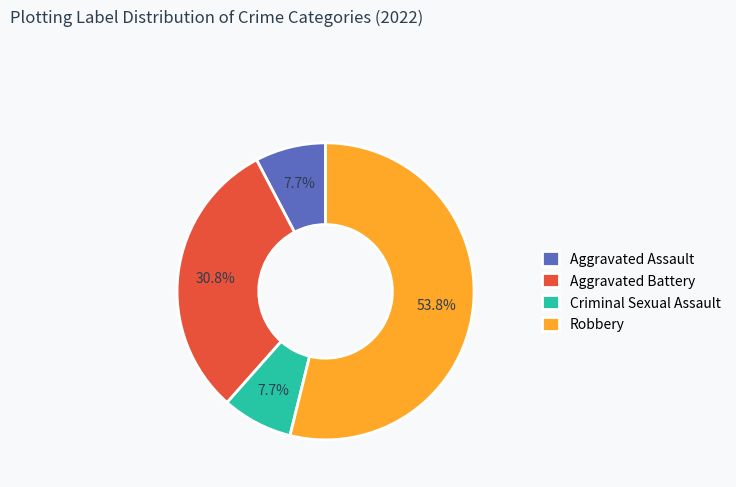

Is it true that Aggravated Battery is 39% of the pie?

False